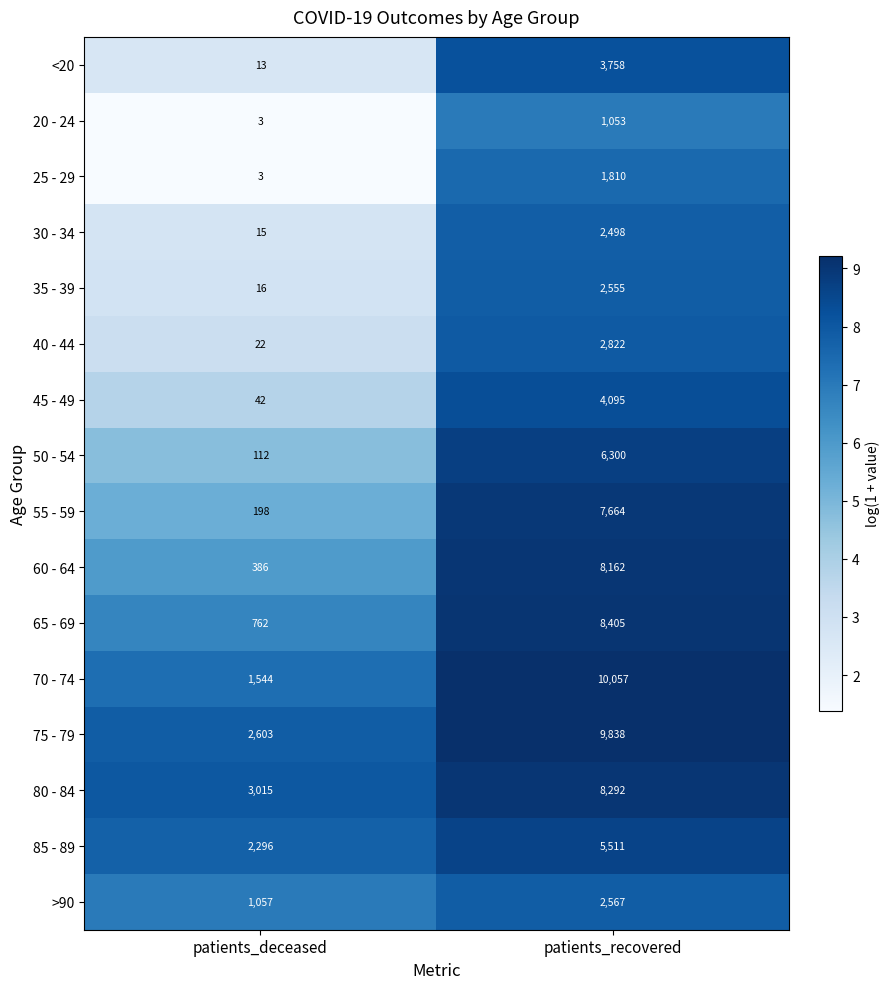

Which series has the largest total across all categories?

75 - 79